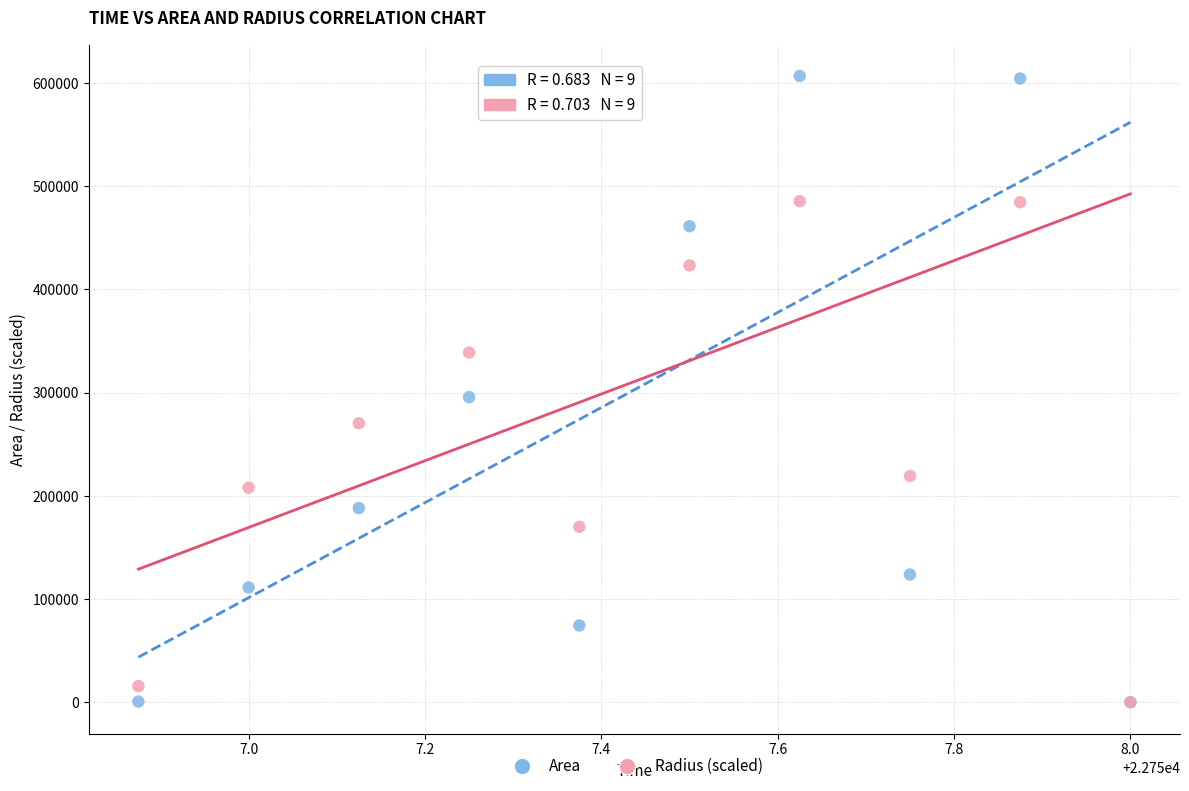

In the Area series, what Y value is closest to 303437?

295625.0